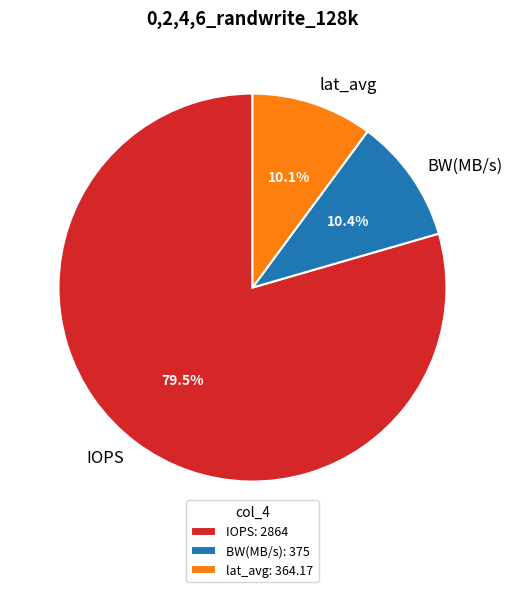

Is the sum of IOPS and lat_avg greater than half?

Yes